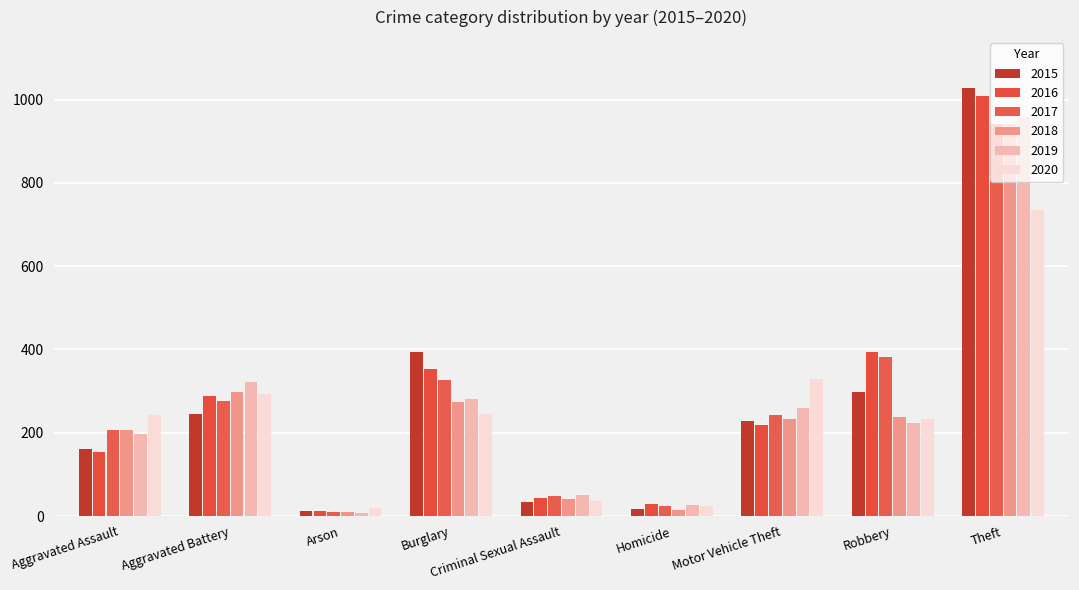

Where is 2016 nearest to the value 511?

Robbery